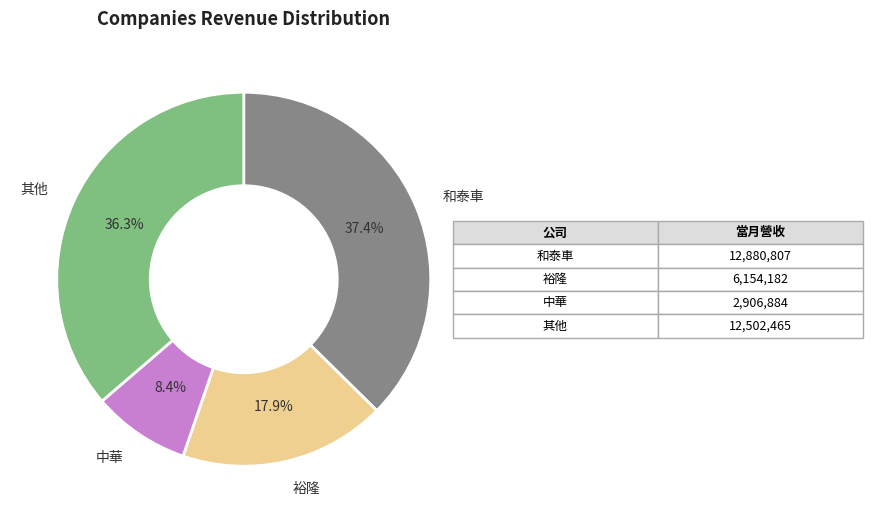

Is there a majority slice in this chart?

No